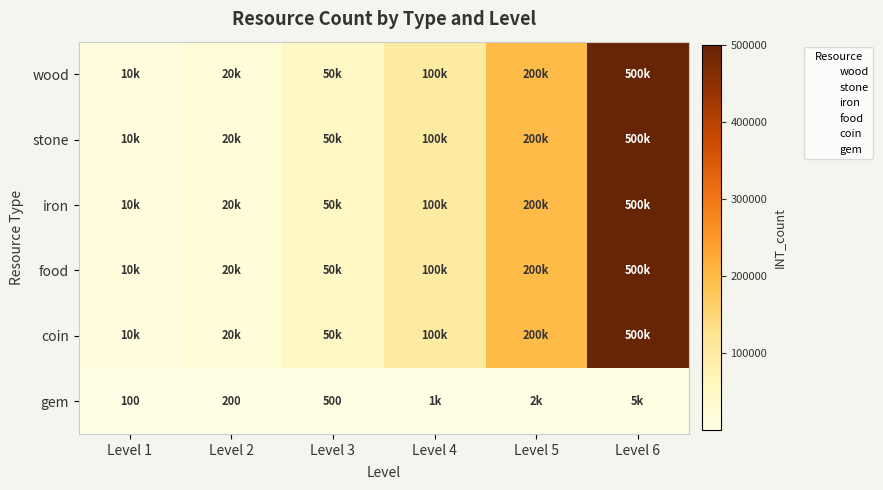

What is the highest value of the food series?

500000